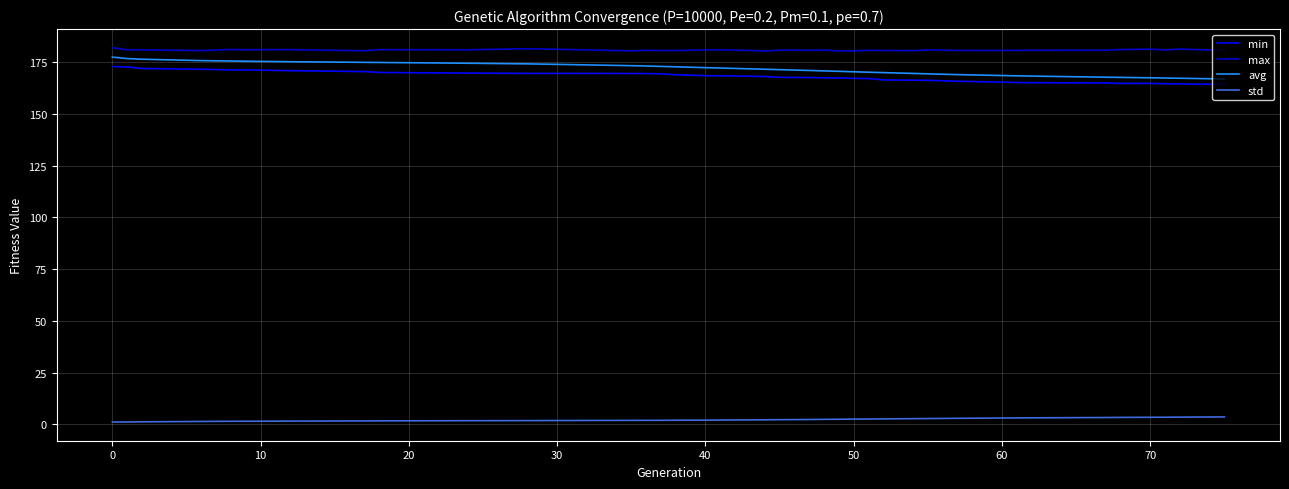

How many lines are shown in the chart?

4